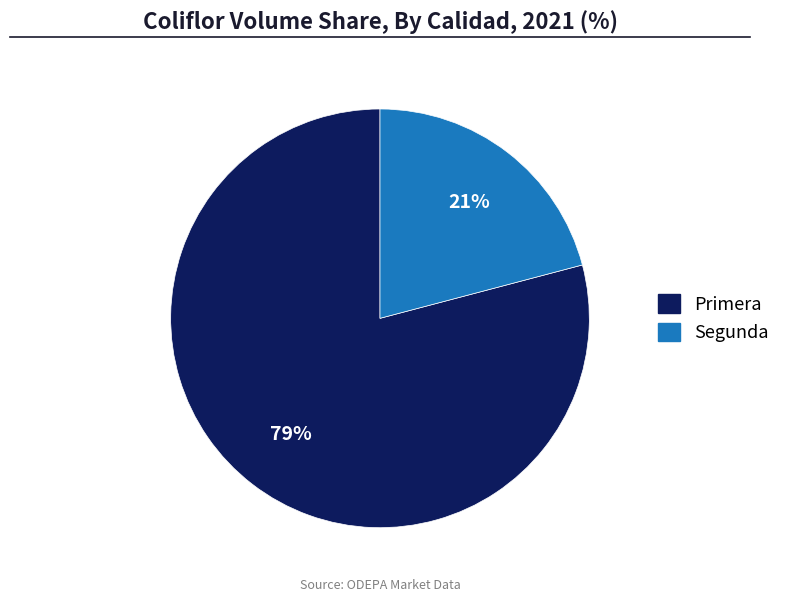

Between Primera and Segunda, which is larger?

Primera